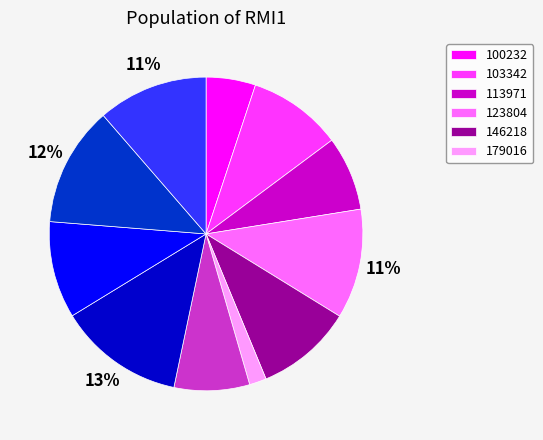

Does any single category account for the majority?

No